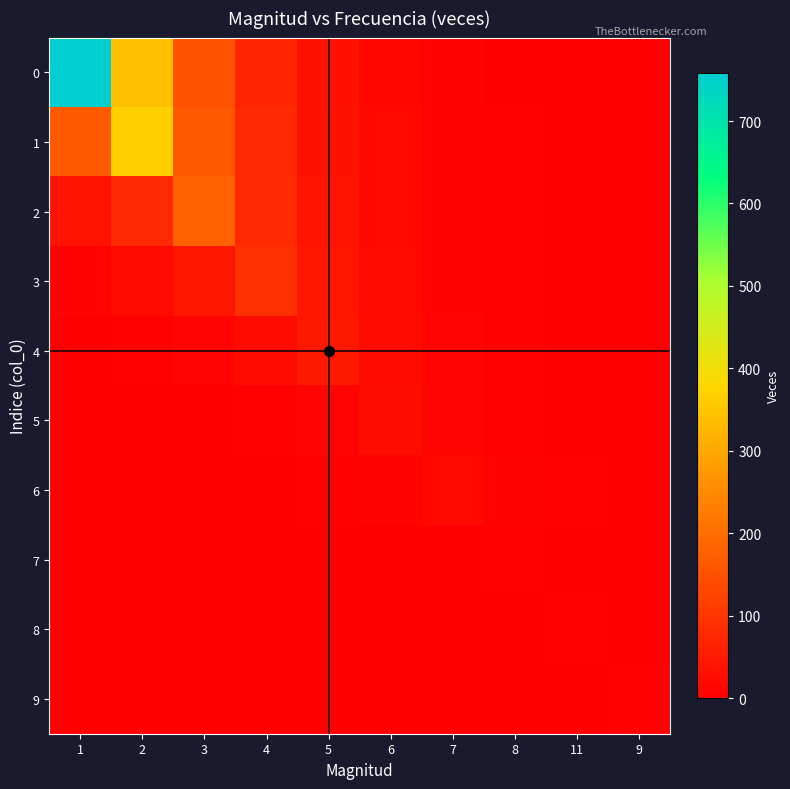

At 9, list the series in order from smallest to largest.

0, 1, 2, 3, 4, 5, 7, 6, 8, 9